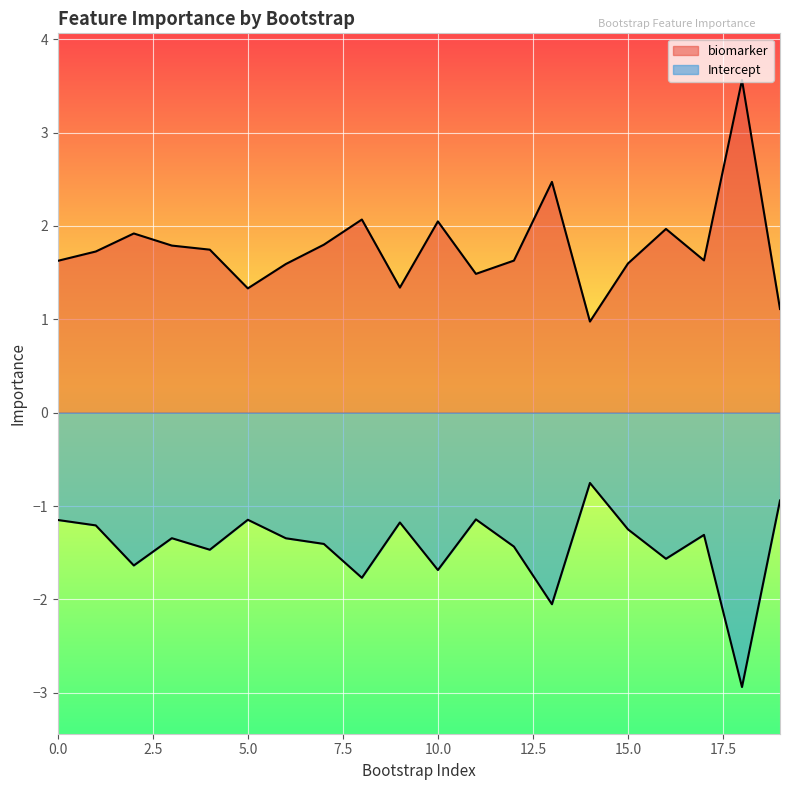

How many data points in biomarker are above 1?

19